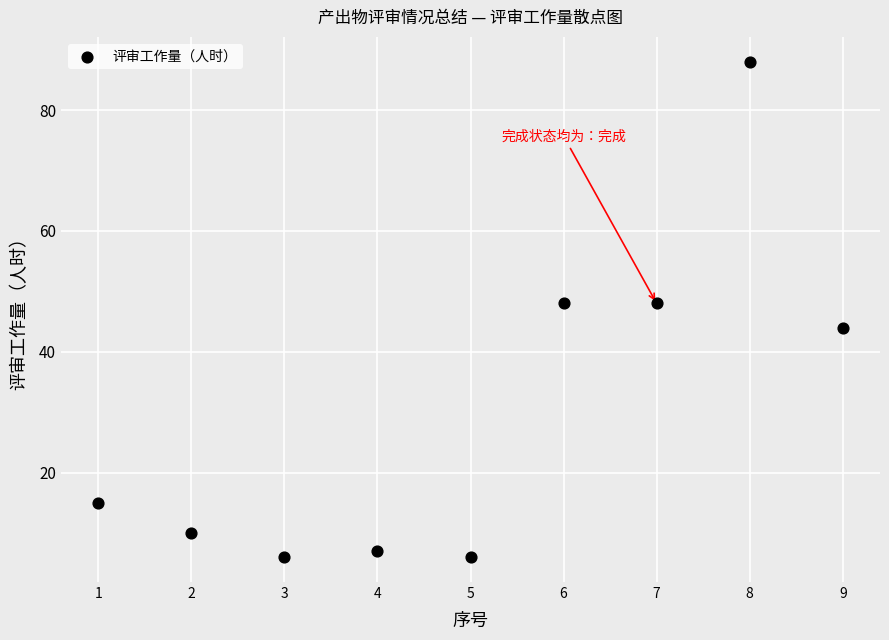

What is the average Y value?

30